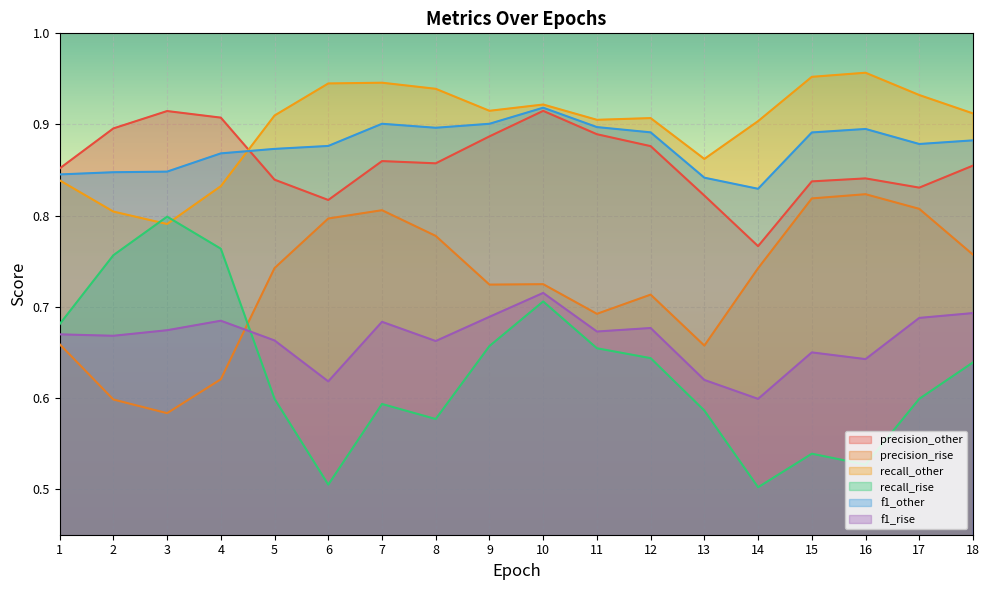

Reading left to right, transcribe all the data shown in this chart.

precision_other: 0.9	0.9	0.9	0.9	0.8	0.8	0.9	0.9	0.9	0.9	0.9	0.9	0.8	0.8	0.8	0.8	0.8	0.9
precision_rise: 0.7	0.6	0.6	0.6	0.7	0.8	0.8	0.8	0.7	0.7	0.7	0.7	0.7	0.7	0.8	0.8	0.8	0.8
recall_other: 0.8	0.8	0.8	0.8	0.9	0.9	0.9	0.9	0.9	0.9	0.9	0.9	0.9	0.9	1.0	1.0	0.9	0.9
recall_rise: 0.7	0.8	0.8	0.8	0.6	0.5	0.6	0.6	0.7	0.7	0.7	0.6	0.6	0.5	0.5	0.5	0.6	0.6
f1_other: 0.8	0.8	0.8	0.9	0.9	0.9	0.9	0.9	0.9	0.9	0.9	0.9	0.8	0.8	0.9	0.9	0.9	0.9
f1_rise: 0.7	0.7	0.7	0.7	0.7	0.6	0.7	0.7	0.7	0.7	0.7	0.7	0.6	0.6	0.7	0.6	0.7	0.7